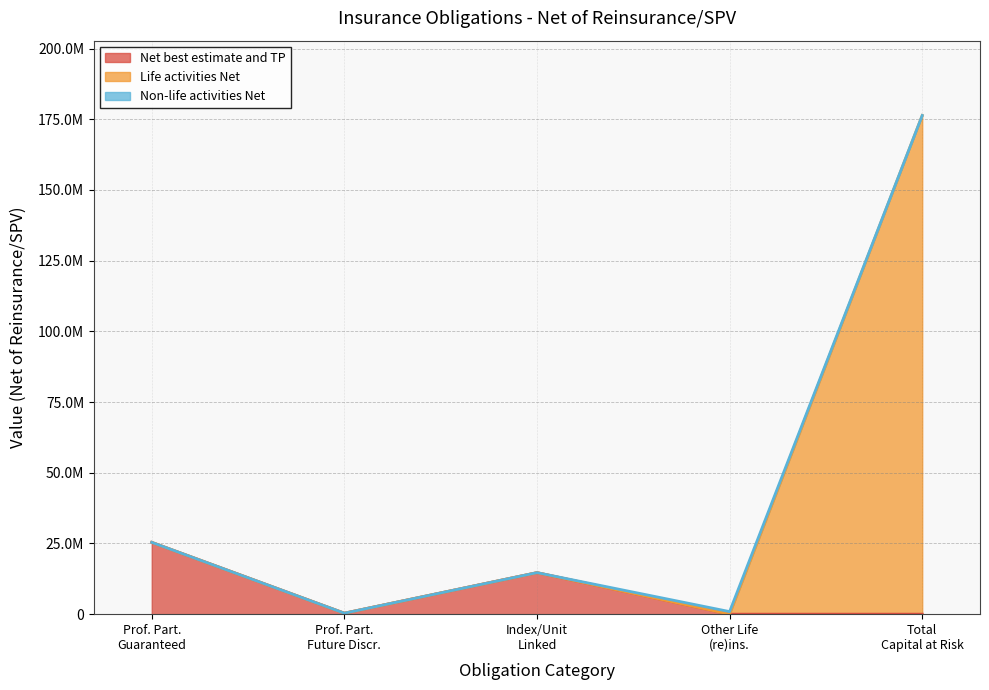

The Net best estimate and TP series shows 25390884 at Prof. Part. Guaranteed. True or false?

True